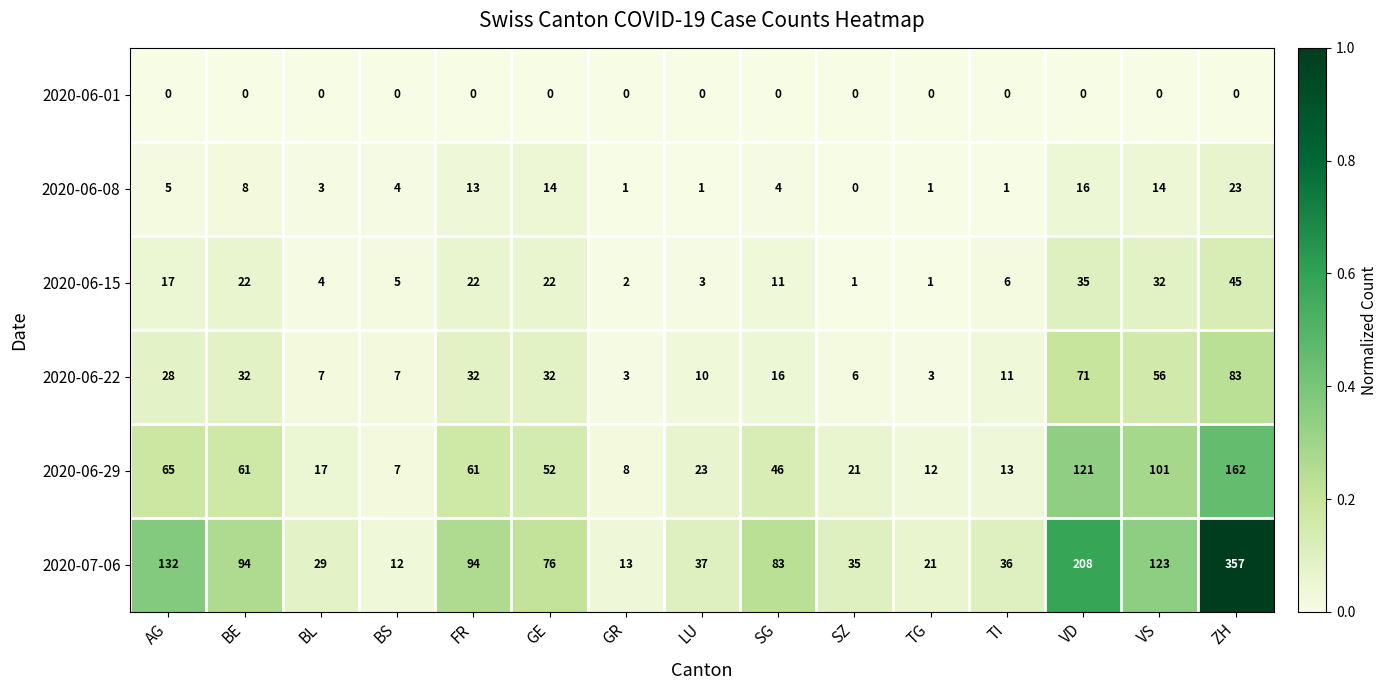

How many series are shown in this chart?

6